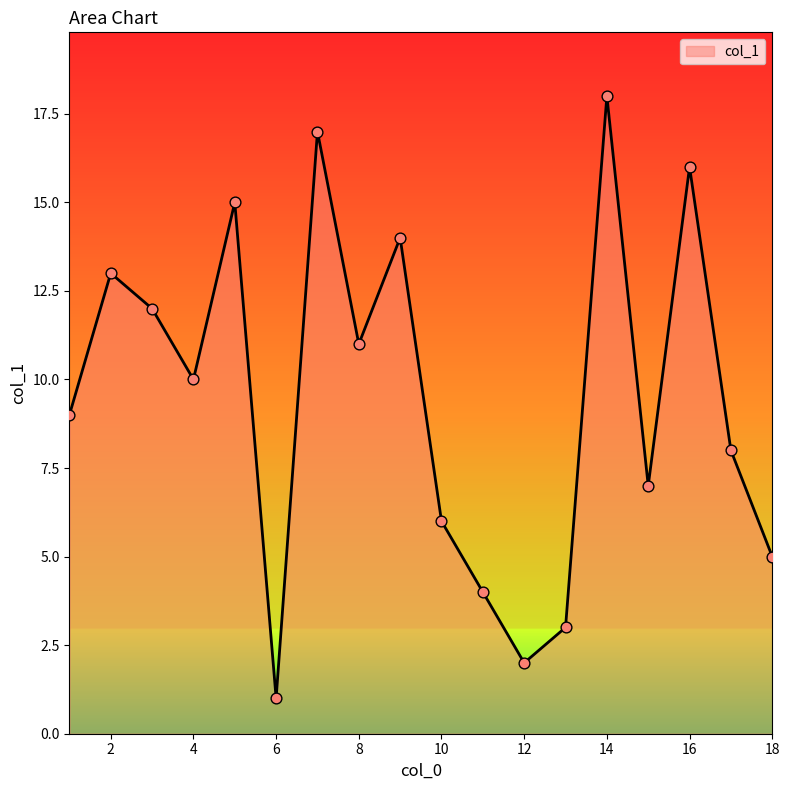

What is the difference between the maximum and minimum values?

17